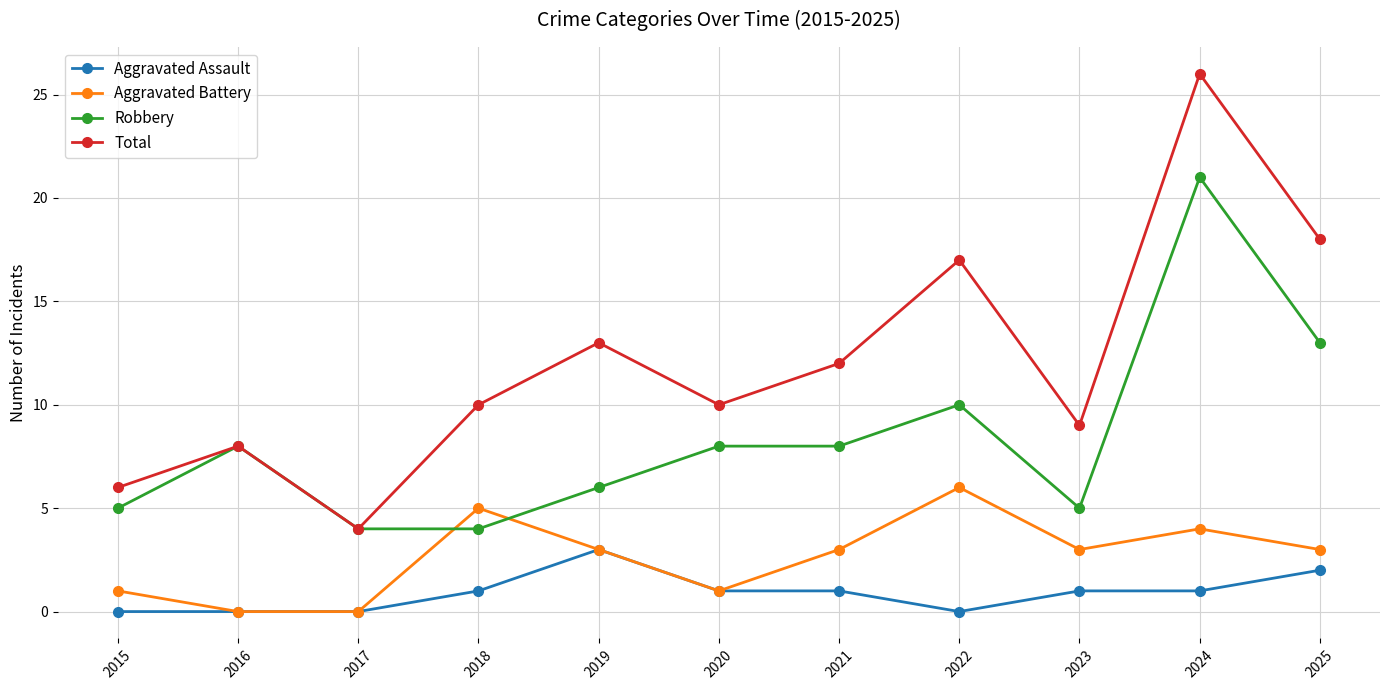

Does the chart have visible grid lines?

Yes